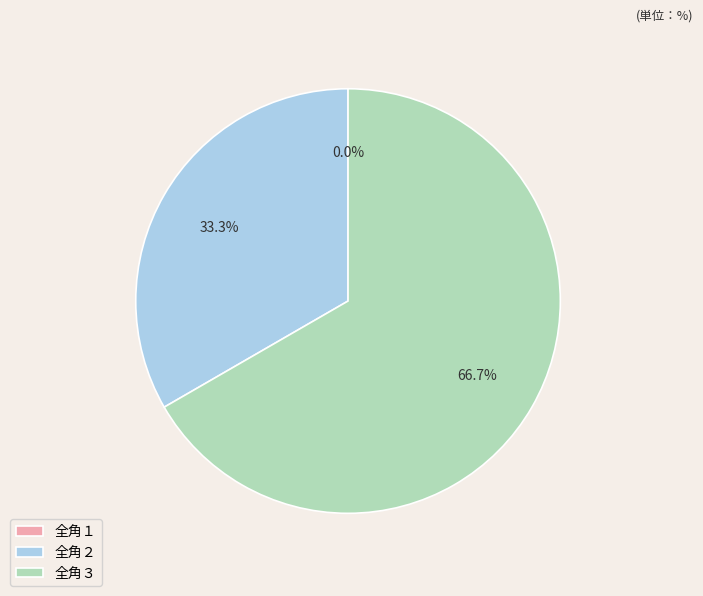

What is the change in value from 全角２ to 全角３?

+1